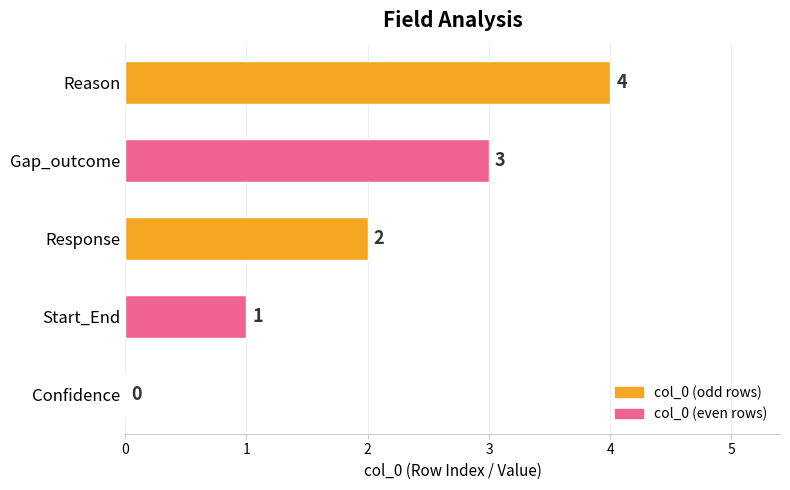

At which category does the chart reach its peak across all series?

Reason